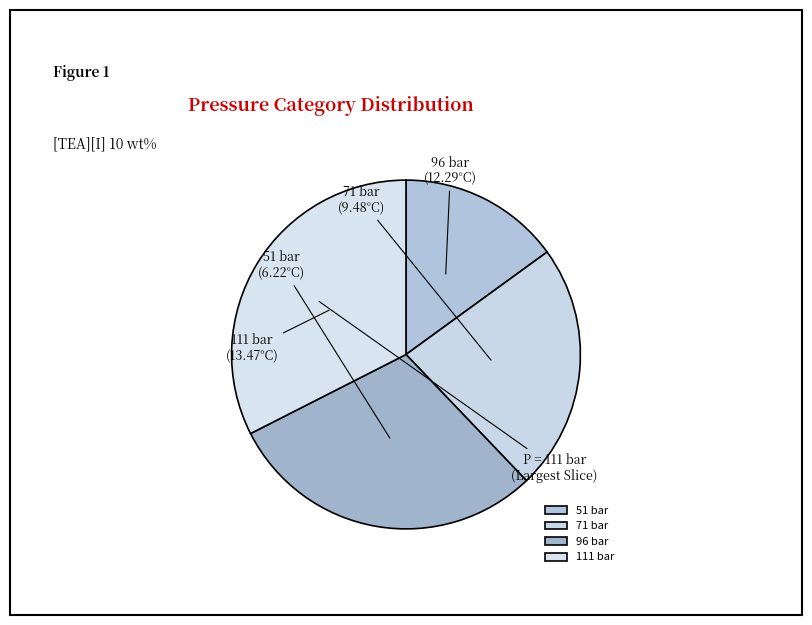

What is the ratio of the value at 96 bar to the value at 111 bar?

0.9